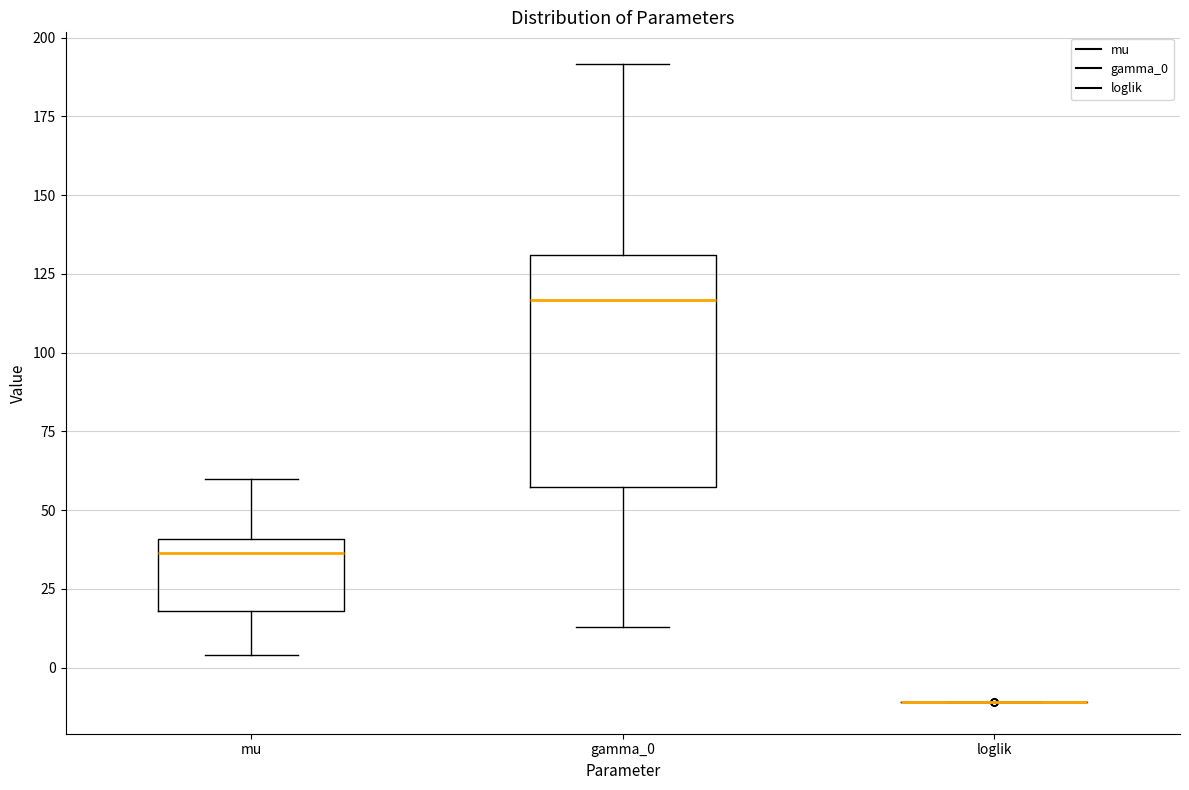

Which box is the tallest, from its lower edge to its upper edge?

gamma_0